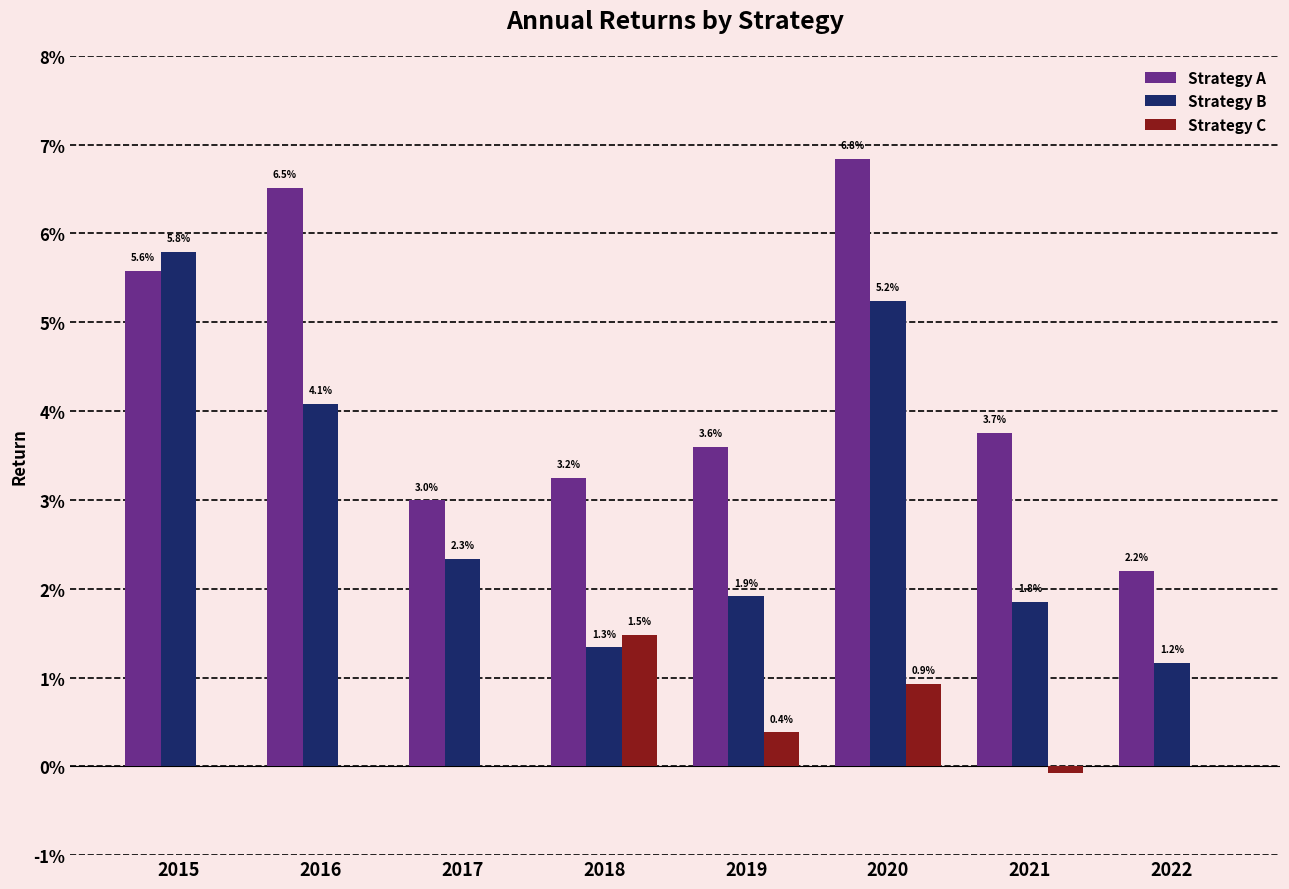

What are all the series names shown in the legend?

Strategy A, Strategy B, Strategy C